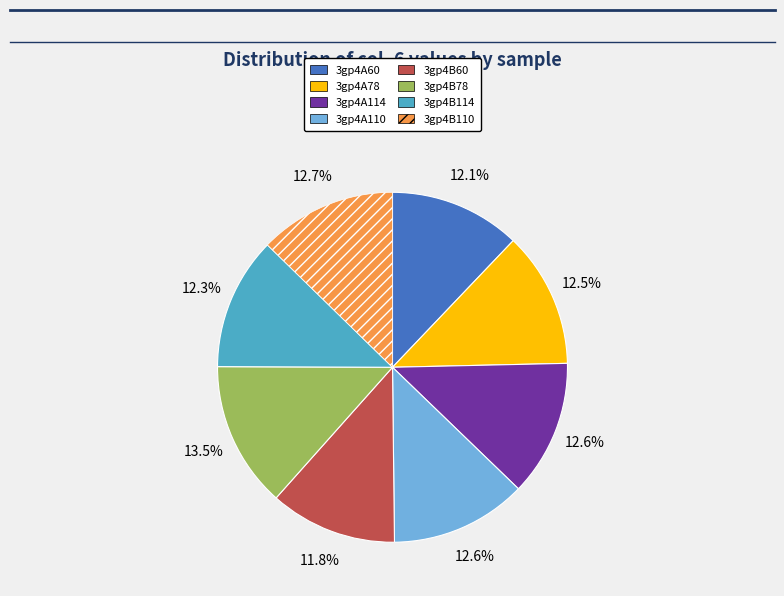

To the nearest percent, what is the average slice percentage?

12%